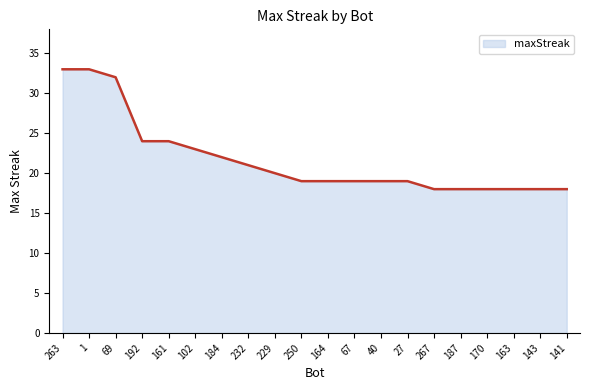

The value at 67 is 11. True or false?

False